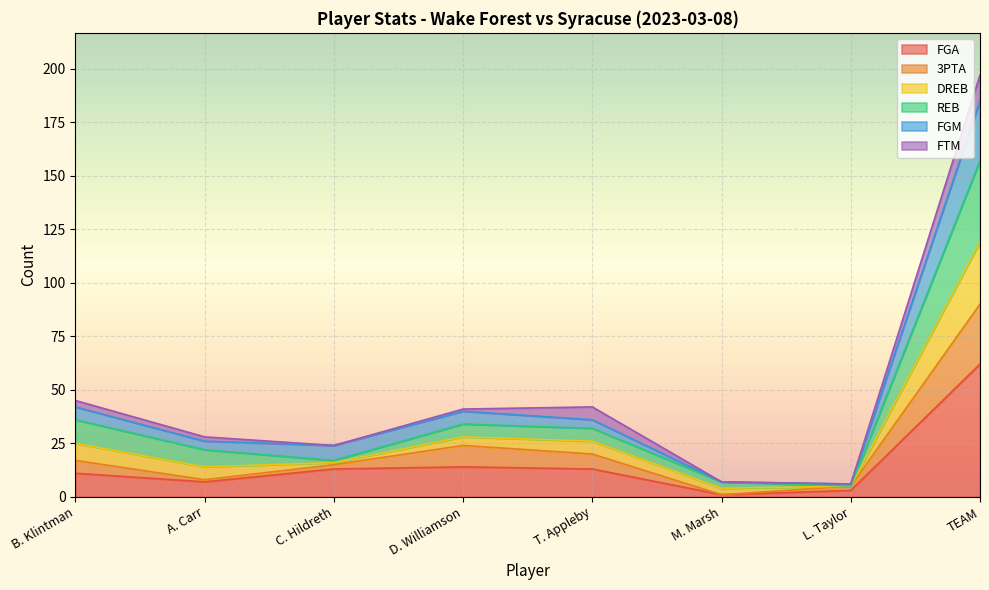

At how many categories does at least one series exceed 63?

1